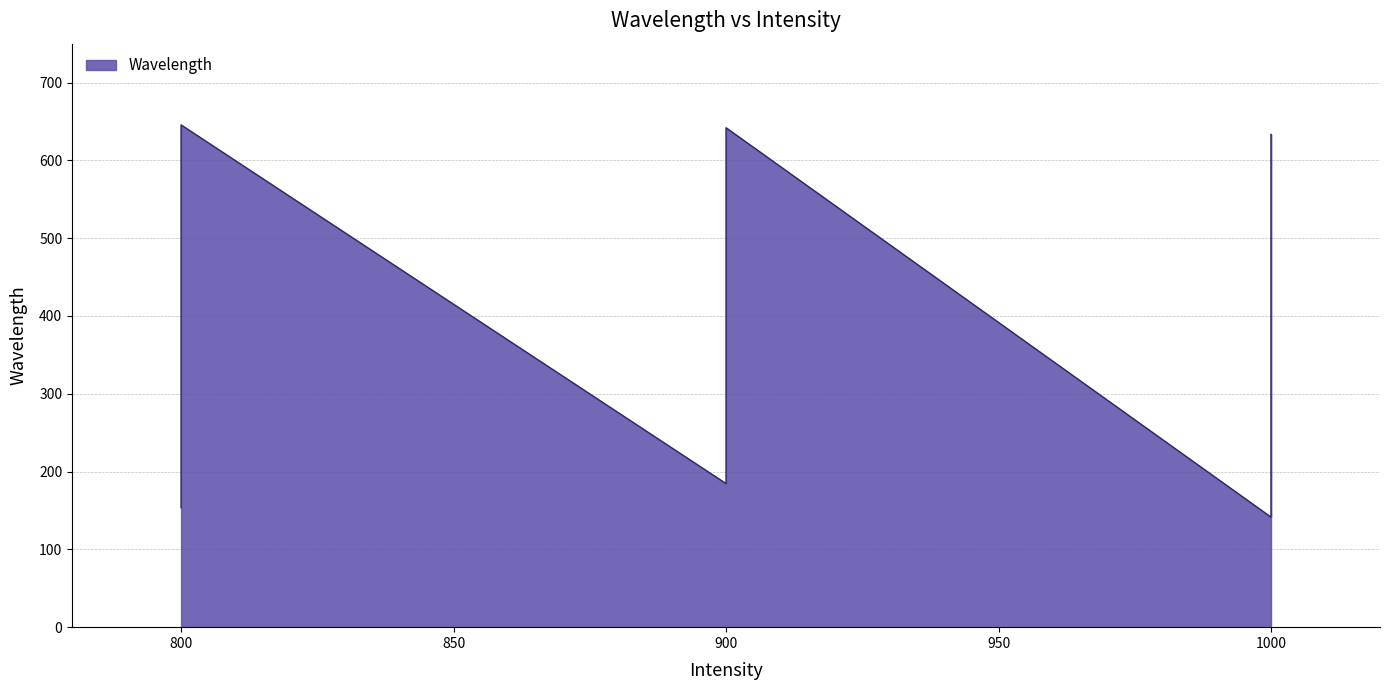

What is the ratio of the value at 1000 to the value at 1000?

0.3